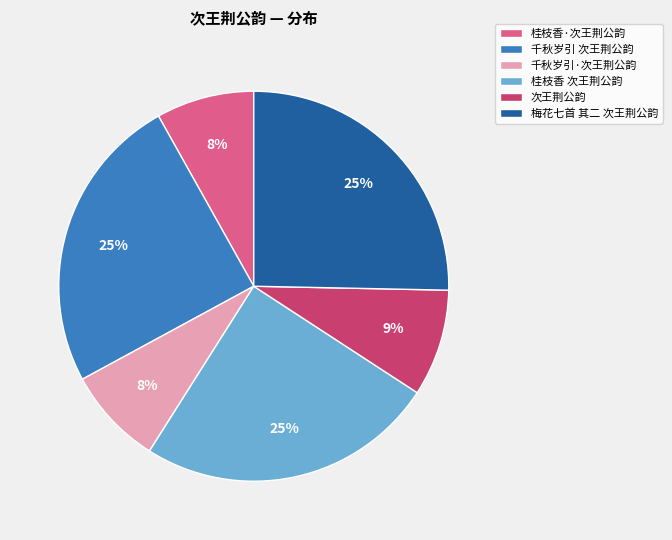

Approximately how many times larger is the value at 千秋岁引·次王荆公韵 compared to 次王荆公韵?

0.9